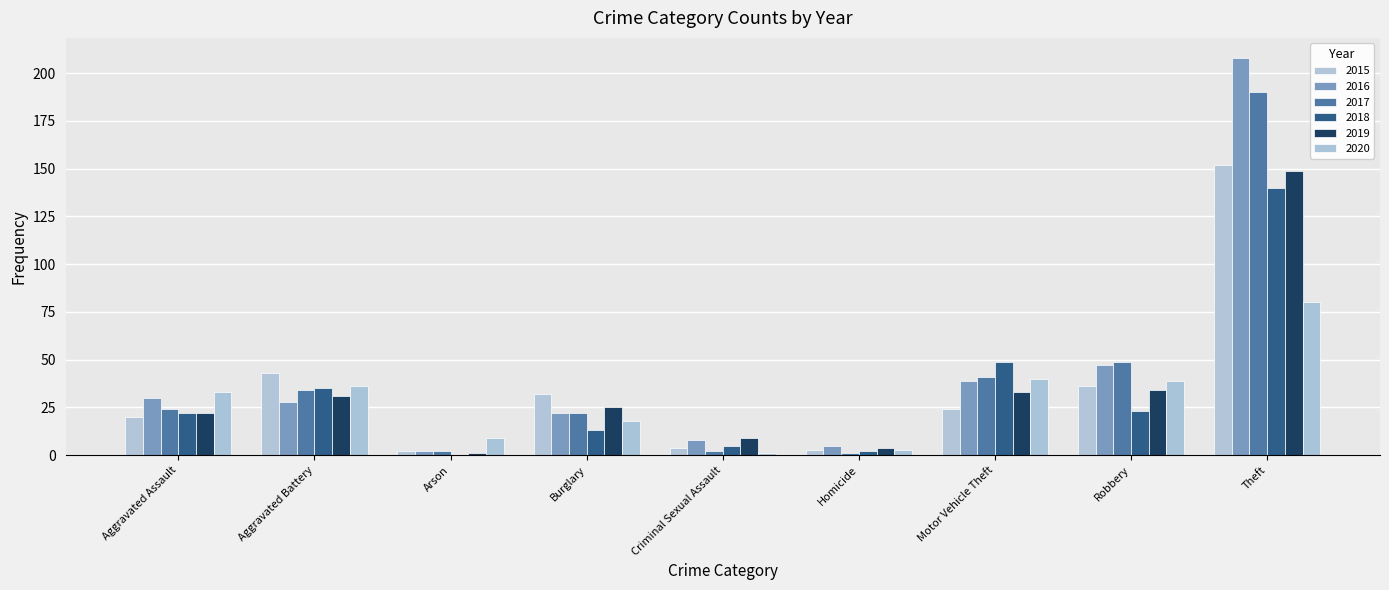

What is the difference between the 2020 values at Robbery and Aggravated Battery?

3